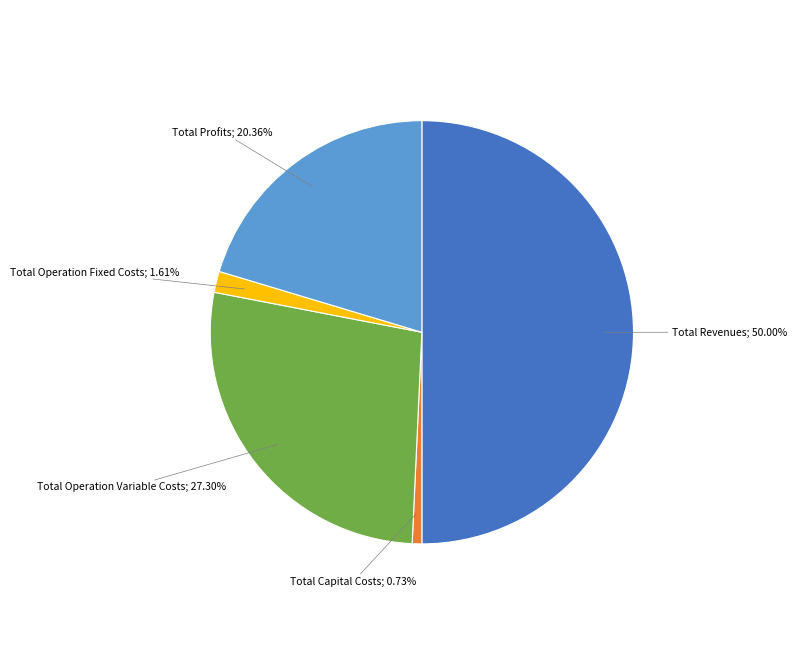

Rank the categories by value from lowest to highest.

Total Capital Costs, Total Operation Fixed Costs, Total Profits, Total Operation Variable Costs, Total Revenues